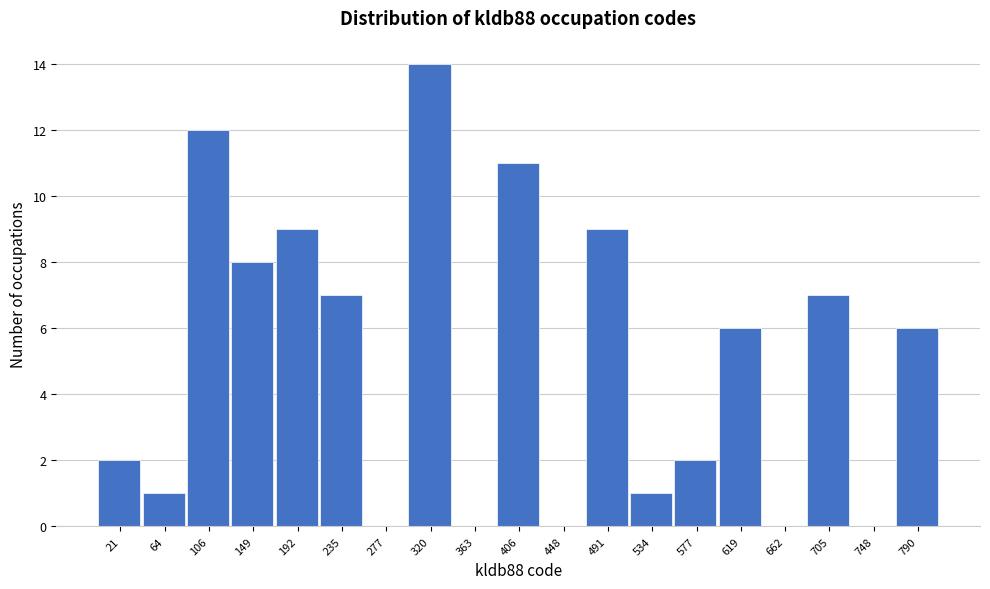

Reading left to right, extract all data points from this chart.

21=2	64=1	106=12	149=8	192=9	235=7	277=0	320=14	363=0	406=11	448=0	491=9	534=1	577=2	619=6	662=0	705=7	748=0	790=6